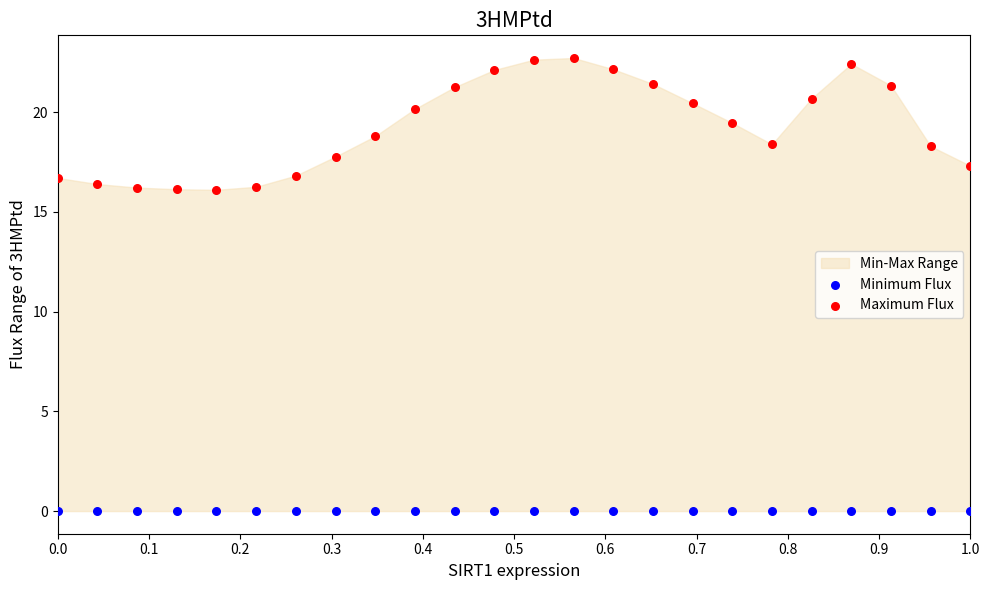

Which series reaches the maximum Y coordinate?

Maximum Flux